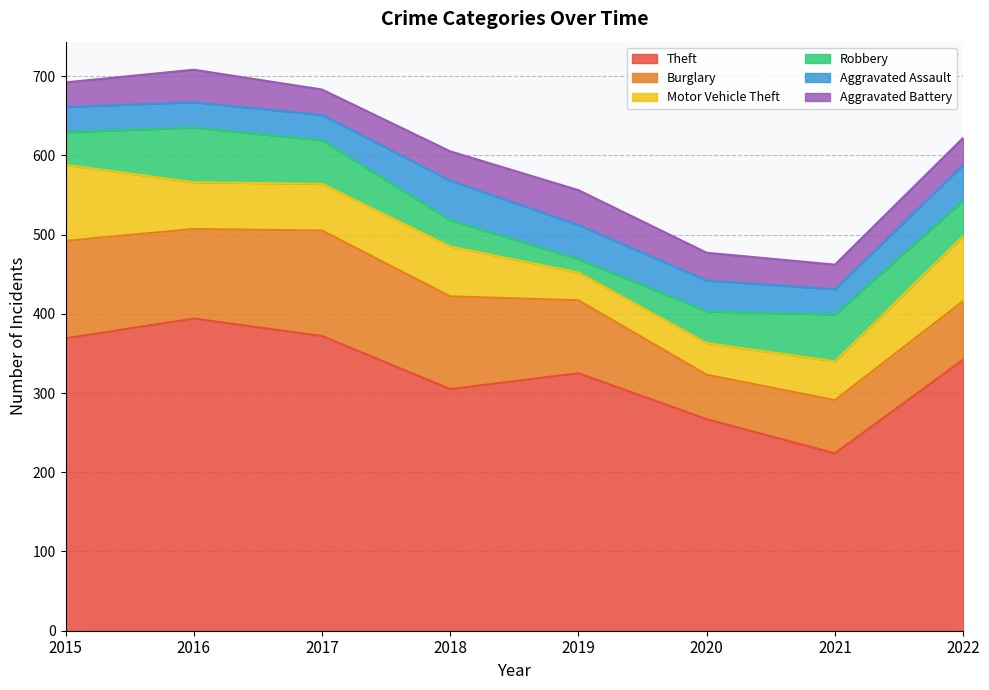

At which label does Burglary first exceed 113?

2015